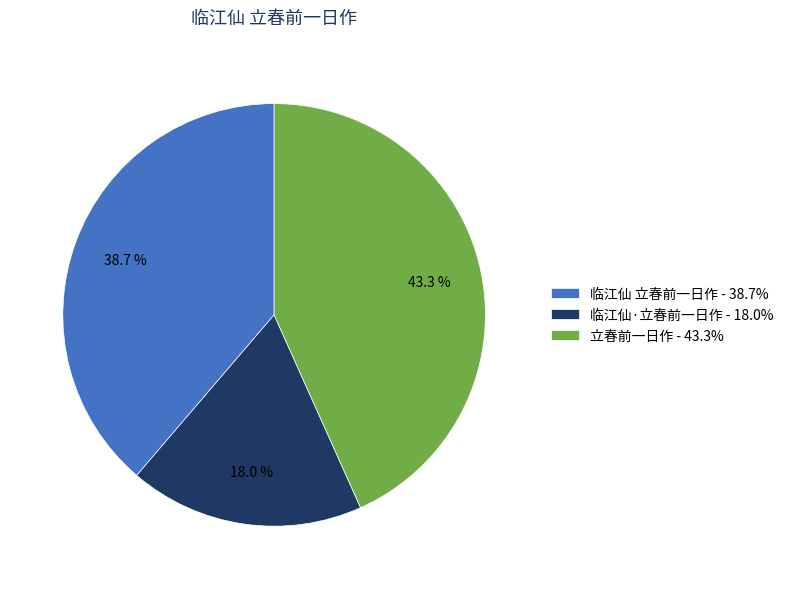

Does 临江仙 立春前一日作 account for over 50% of the chart?

No